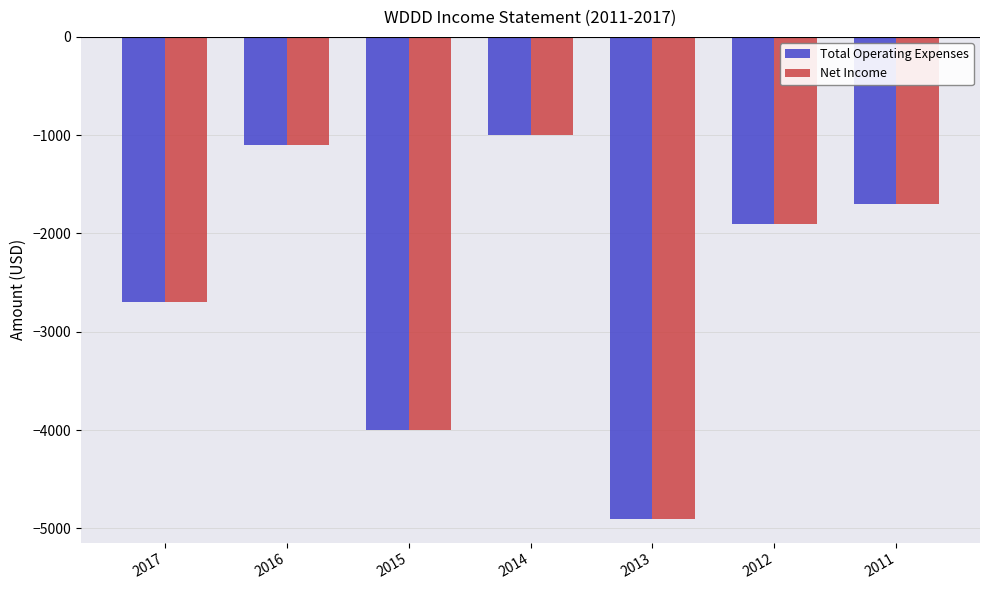

What is the lowest value of the Net Income series?

-4900